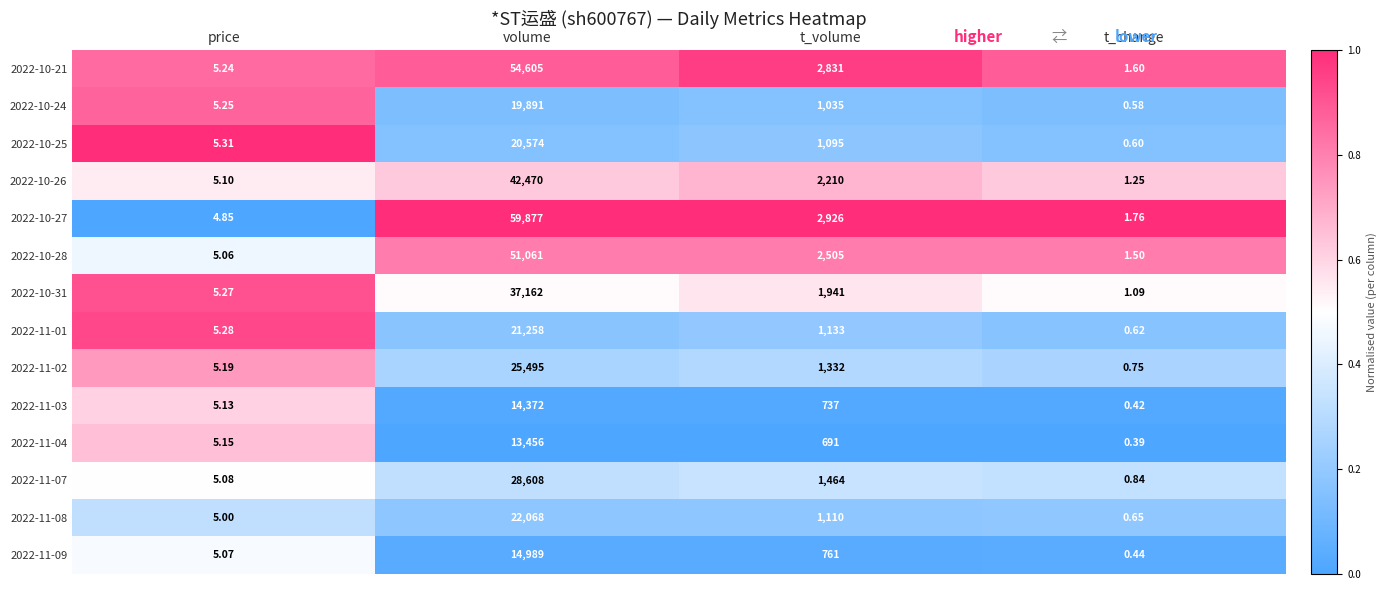

At which label does 2022-11-02 reach its minimum?

t_change